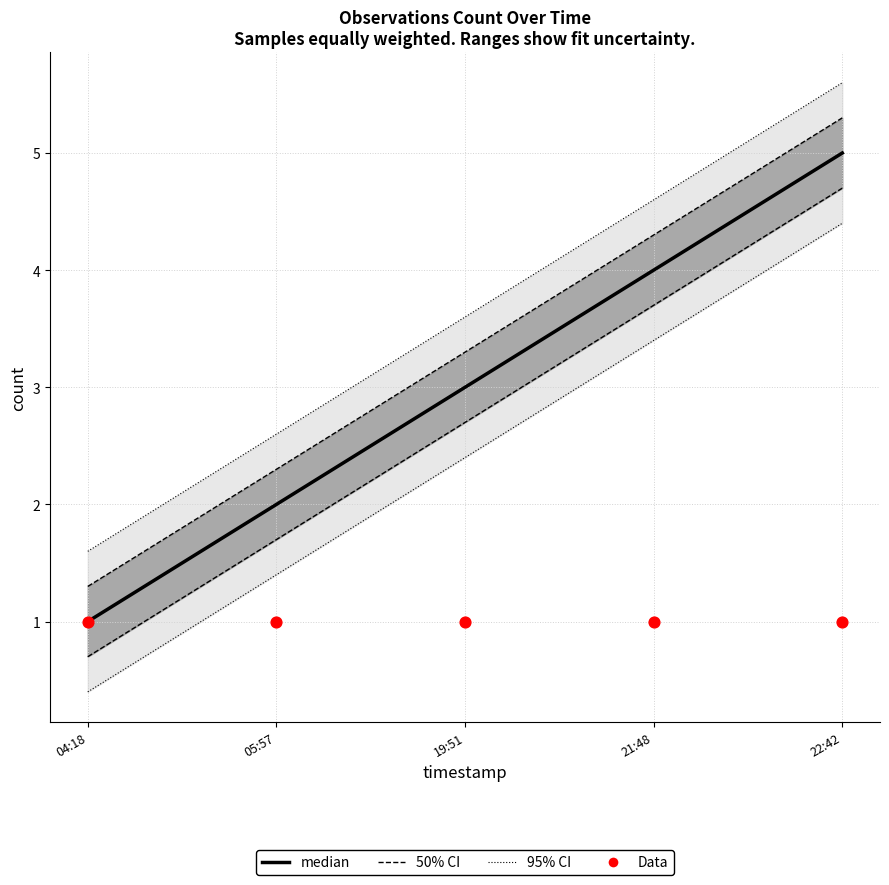

At how many categories does at least one series exceed 1?

4